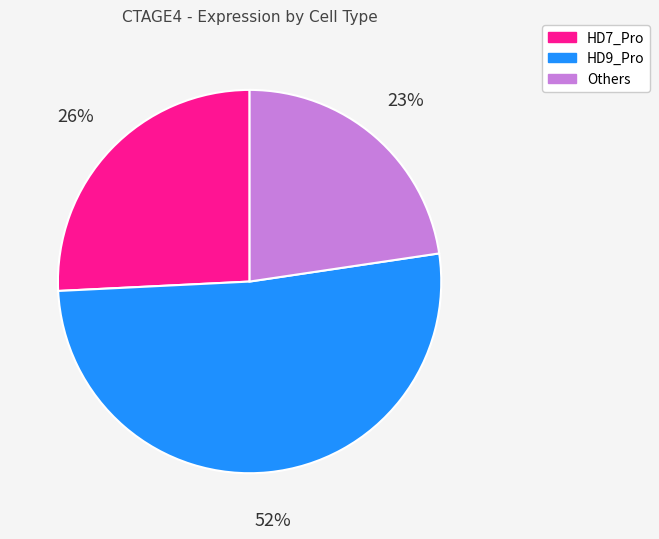

Which slice is the smallest?

Others